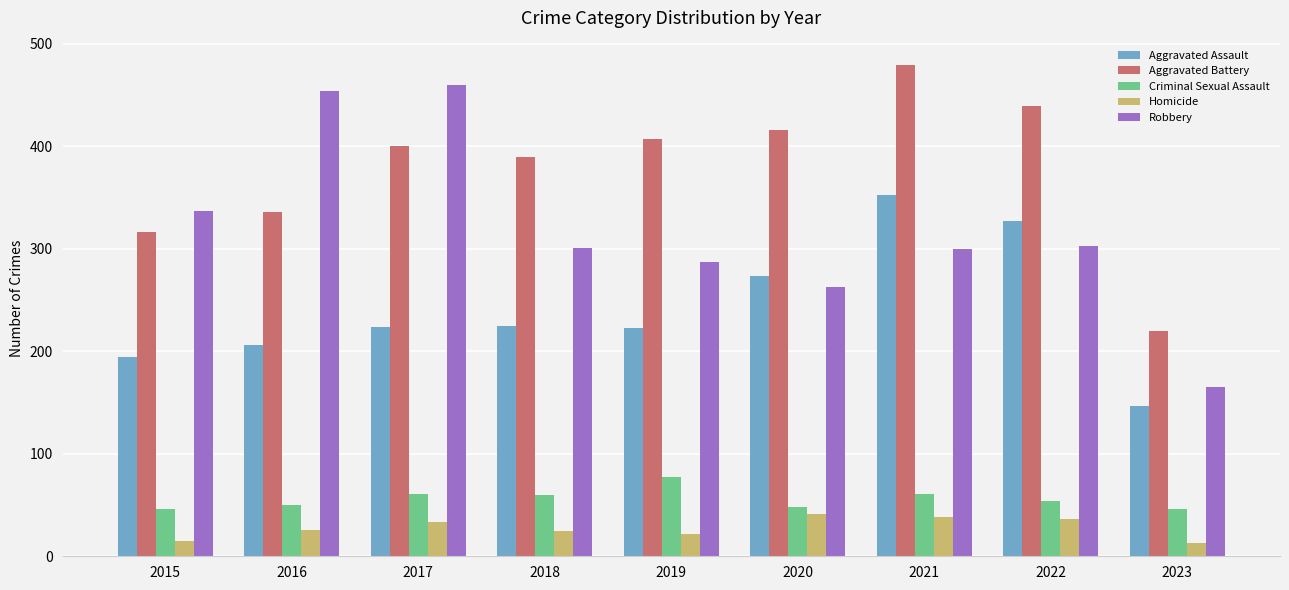

How many distinct data groups are displayed?

5